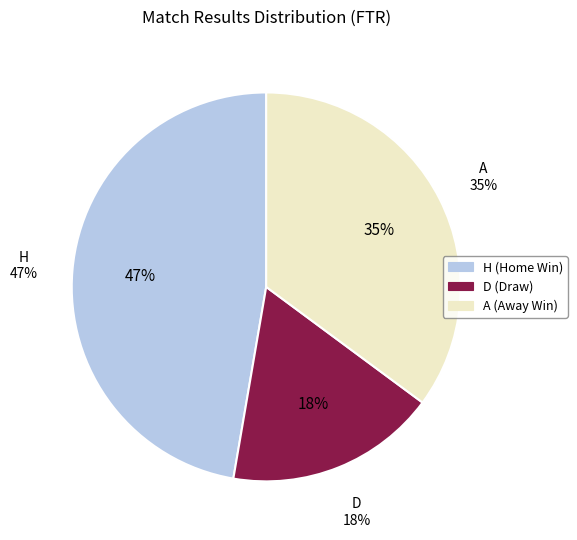

How many segments does this pie chart have?

3